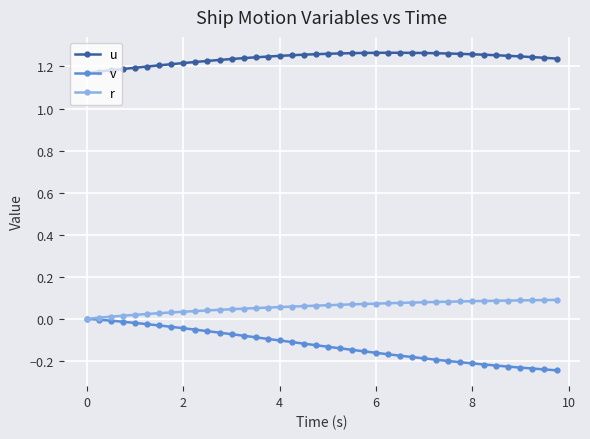

Which series has the largest range (max minus min)?

v